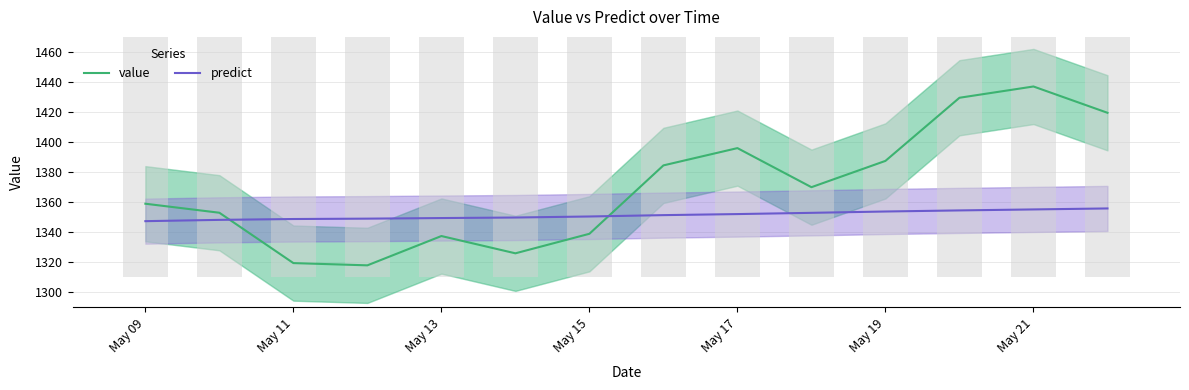

Which category has the highest value in the value series?

May 21